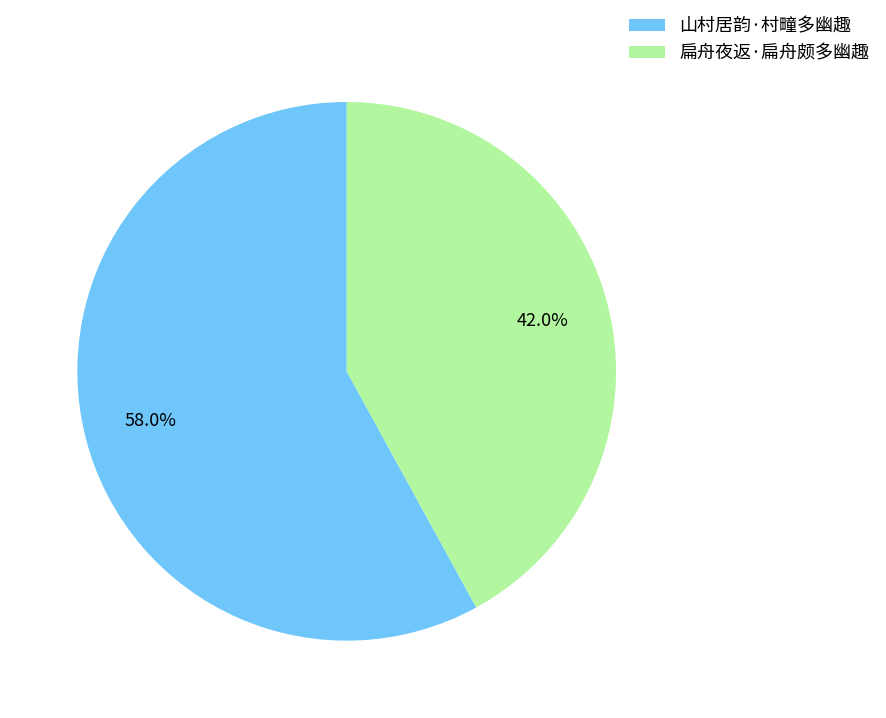

How many slices are in this pie chart?

2